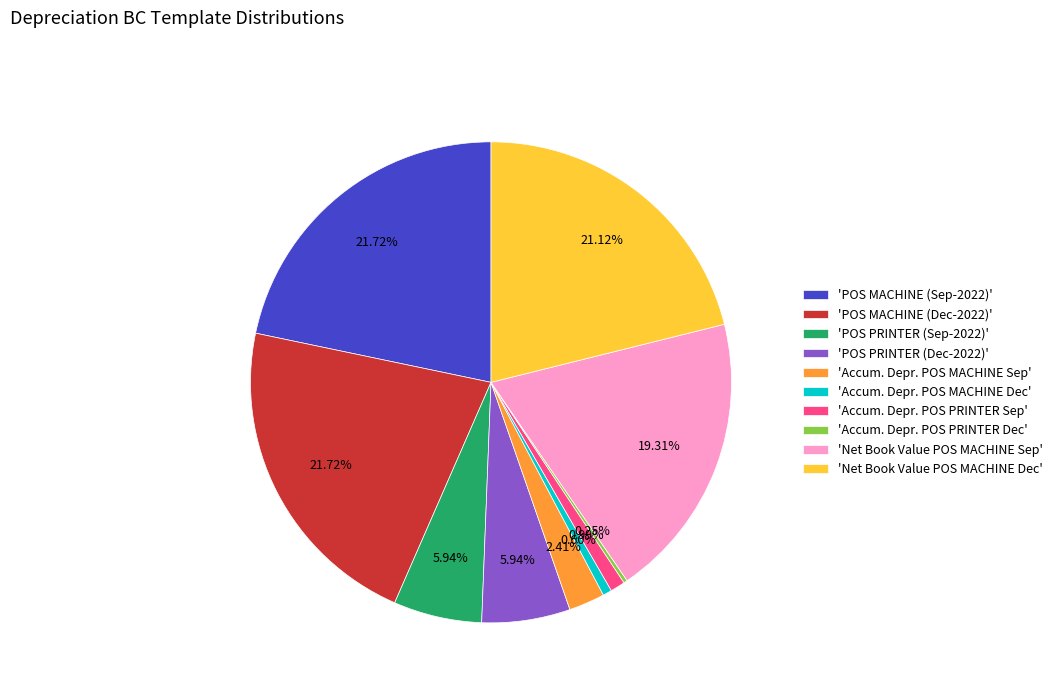

Approximately how many times larger is the value at 'Accum. Depr. POS MACHINE Sep' compared to 'POS PRINTER (Dec-2022)'?

0.4